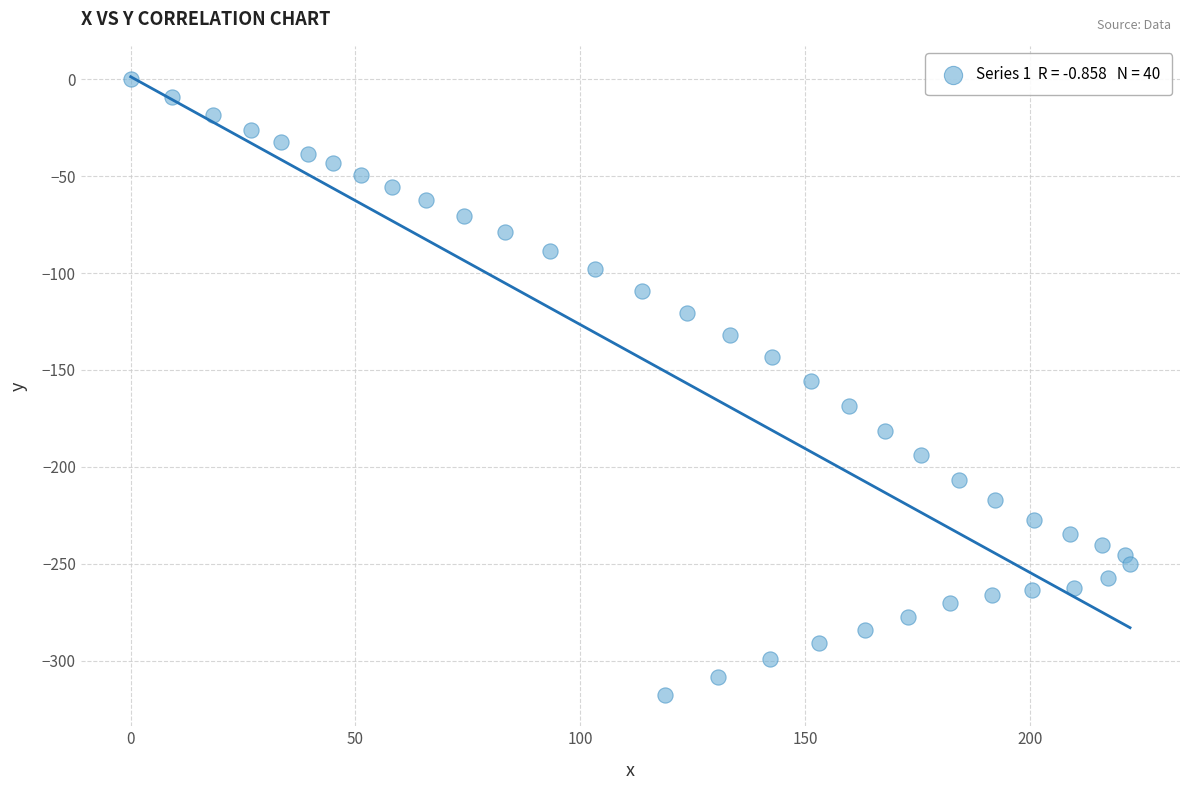

What is the range of Y values (max minus min)?

317.9